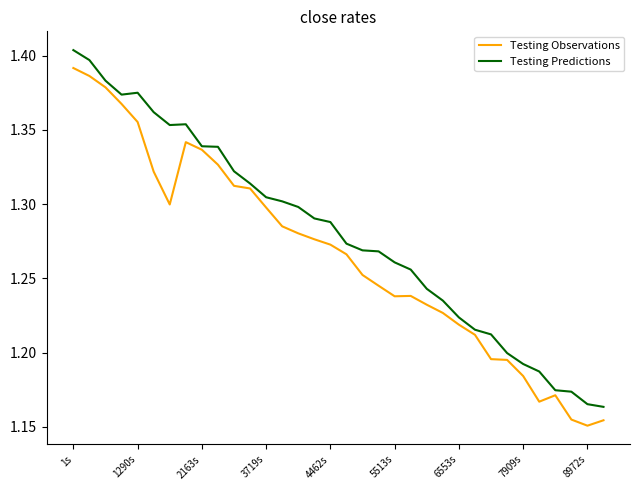

Which series has the largest total across all categories?

Testing Predictions